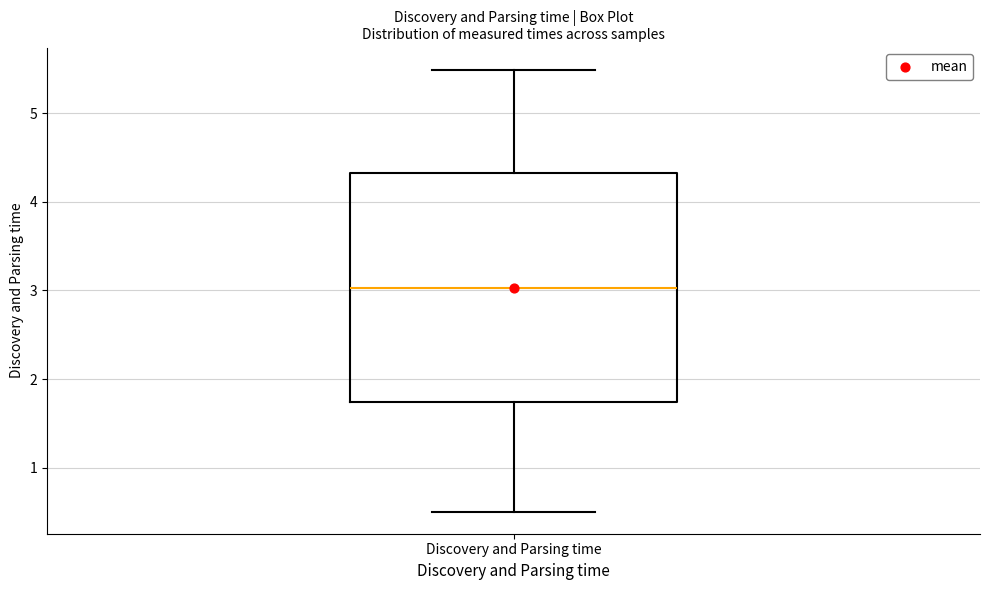

Read this box plot against the y-axis: the position of the median line, the range covered by the box, and the ends of both whiskers. The values are not printed on the chart, so give them approximately, as read against the axis.

median 3.0, box 1.7 to 4.3, whiskers 0.5 to 5.5